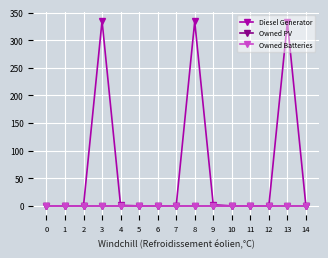

Does the chart display data point markers on the line(s)?

Yes